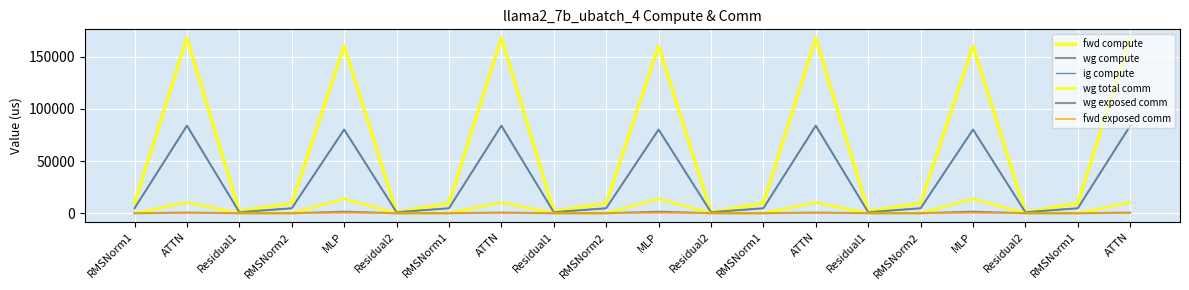

Does the chart have visible grid lines?

Yes